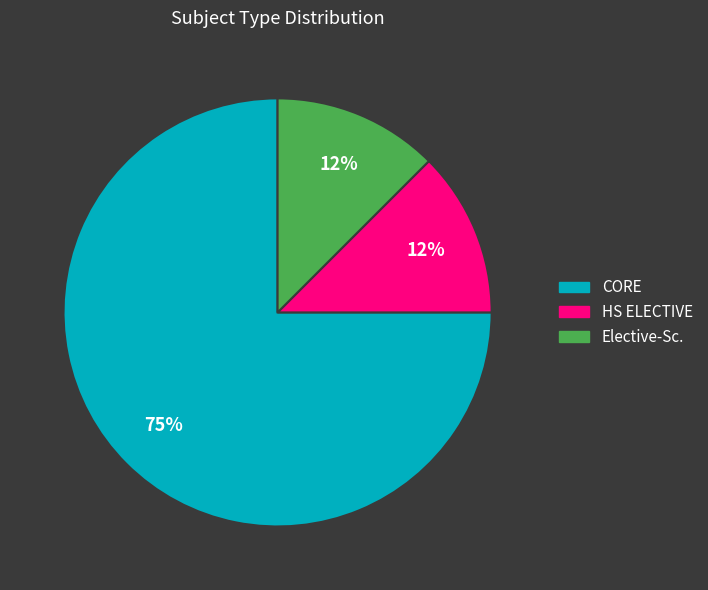

Do HS ELECTIVE and CORE together represent more than half of the pie?

Yes